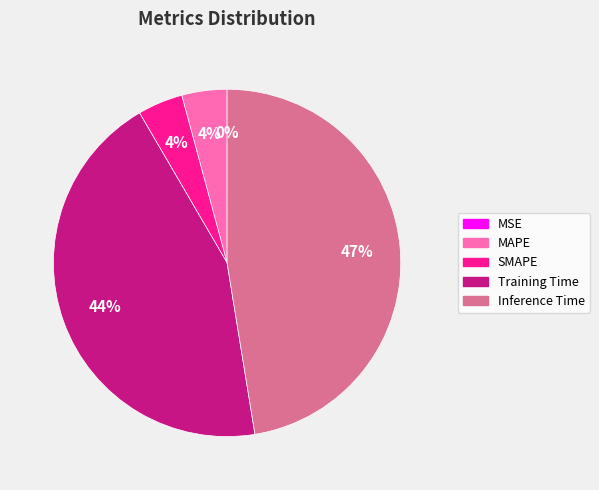

To the nearest percent, what portion does Training Time represent?

44%